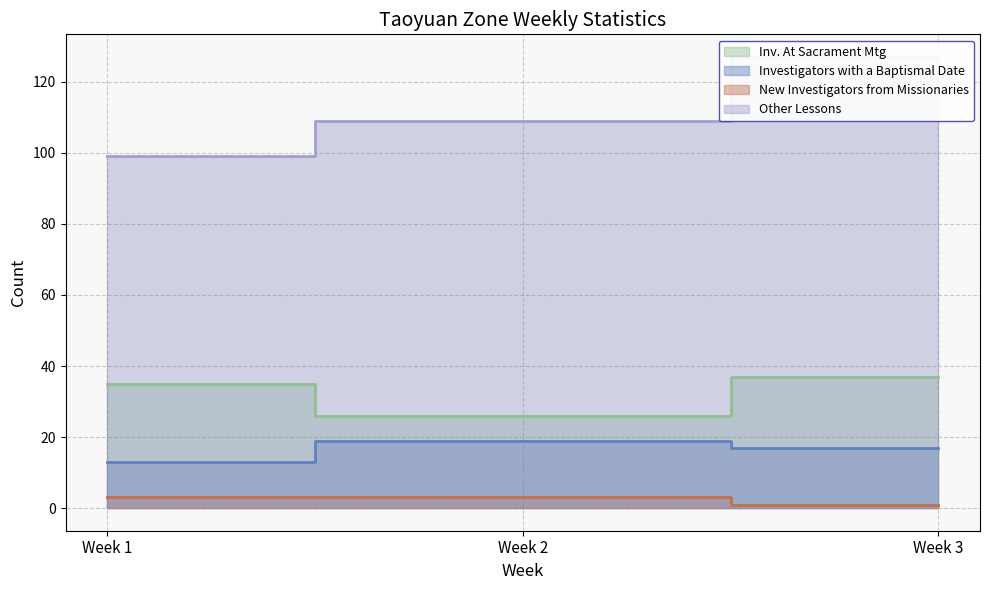

How many data points in Inv. At Sacrament Mtg are above 35?

1